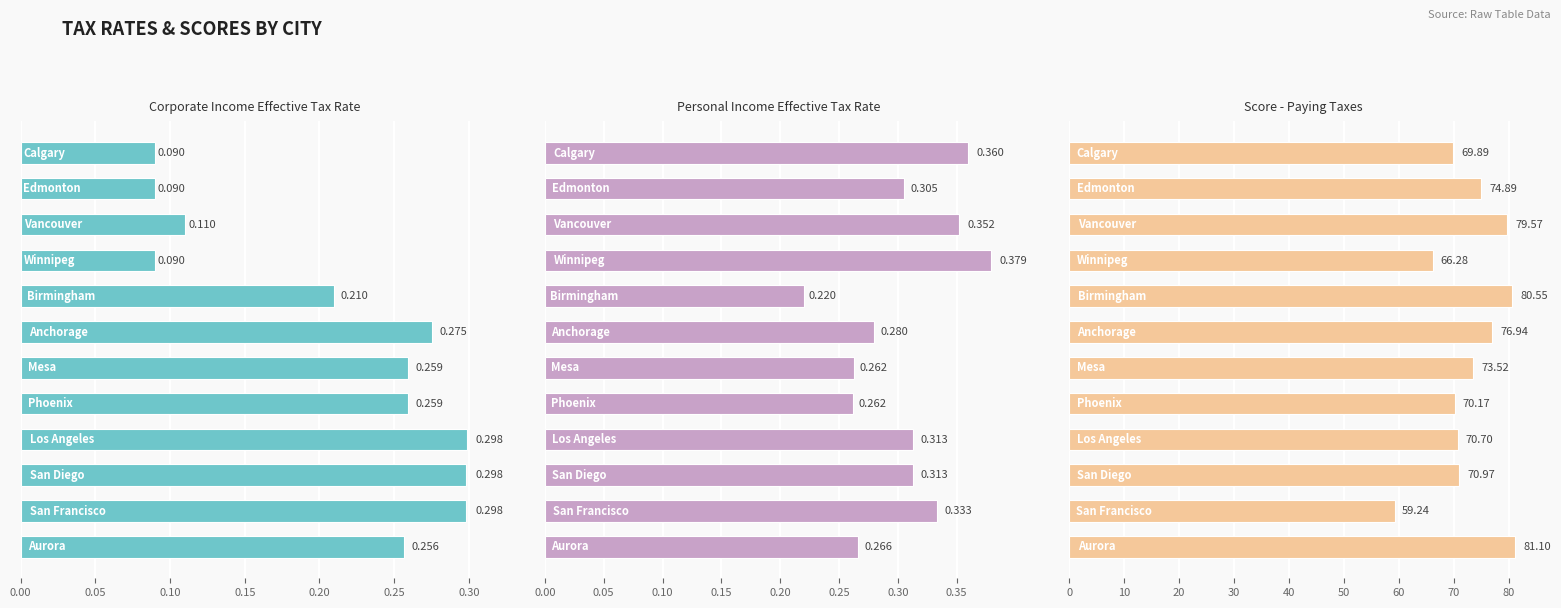

List the series in order of their peak value, highest first.

Score - Paying Taxes, Personal Income Effective Tax Rate, Corporate Income Effective Tax Rate